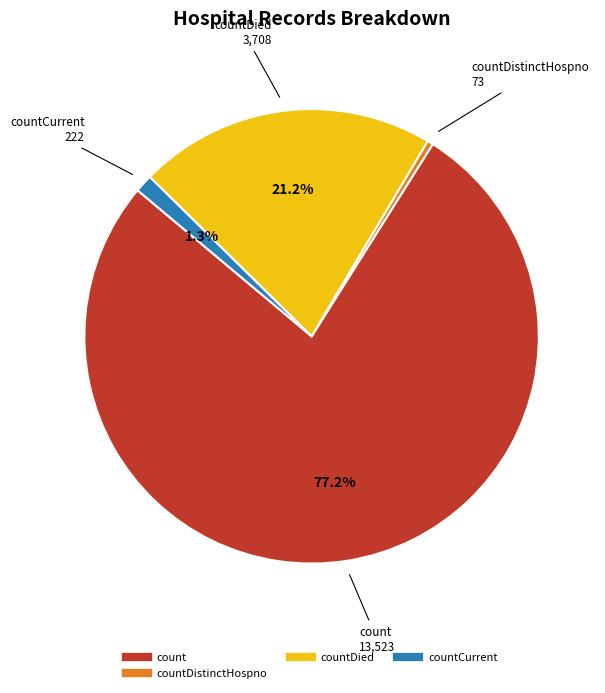

Is there a majority slice in this chart?

Yes